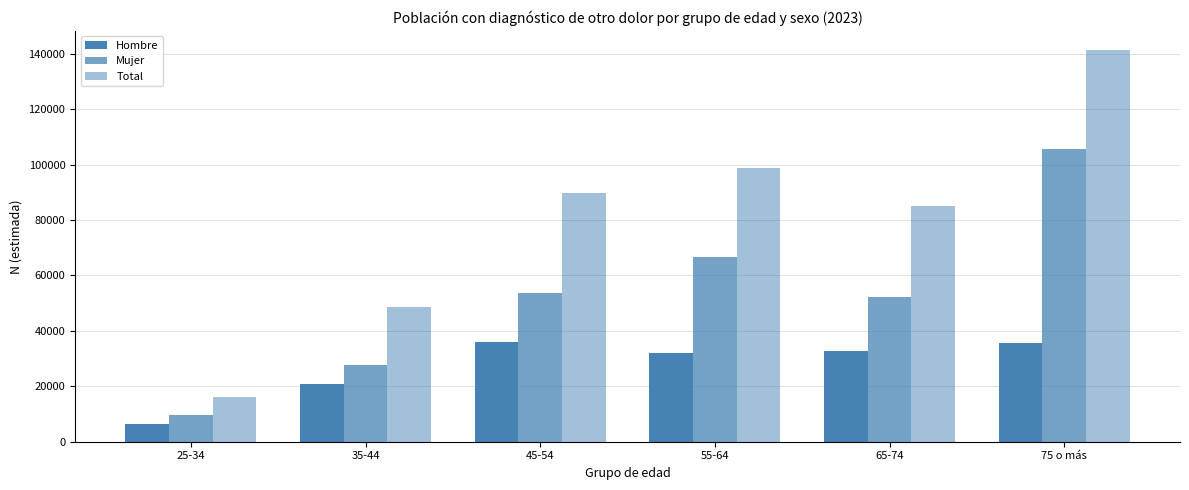

How many bars are there in total?

18